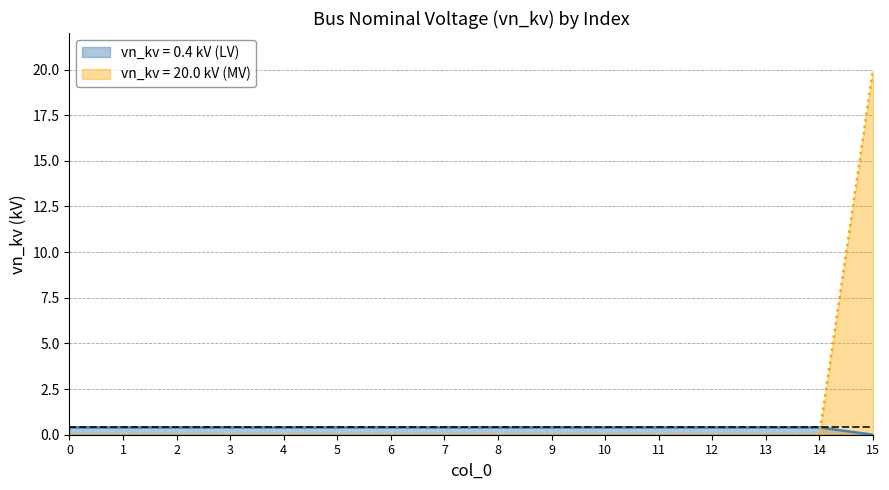

What is the average value?

0.4